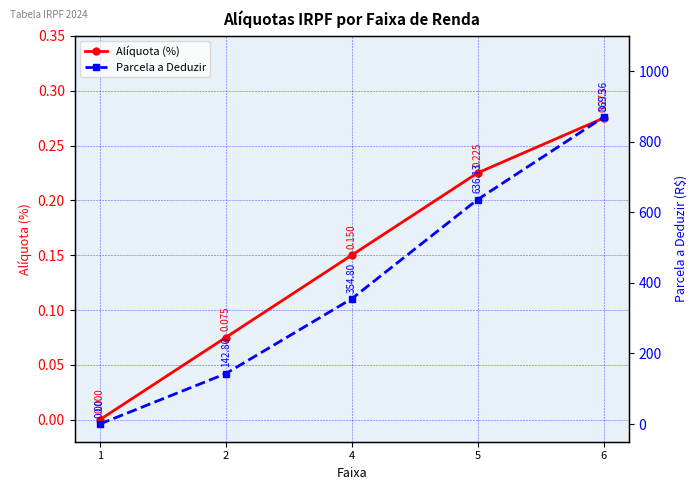

True or false: Parcela a Deduzir and Alíquota (%) cross at least once.

False